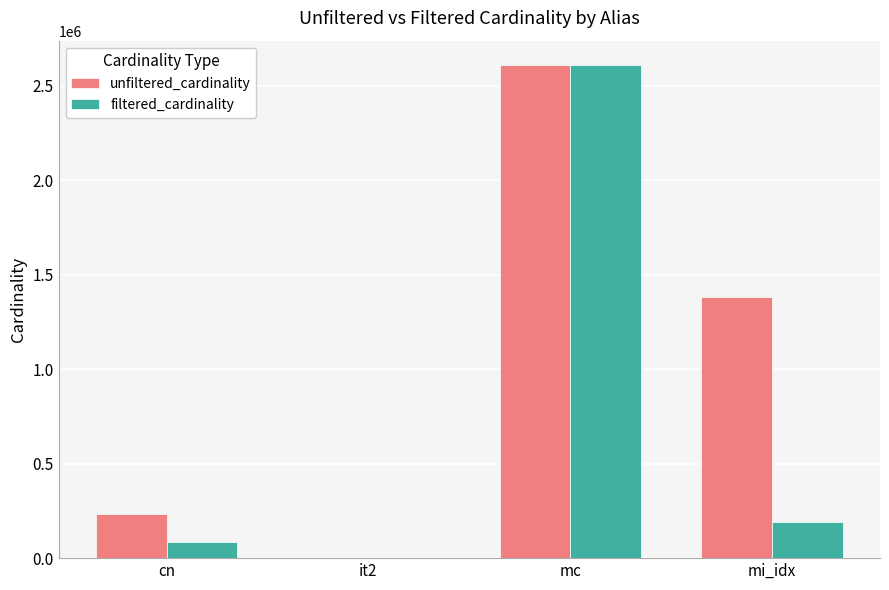

What is the average value of the filtered_cardinality series?

721967